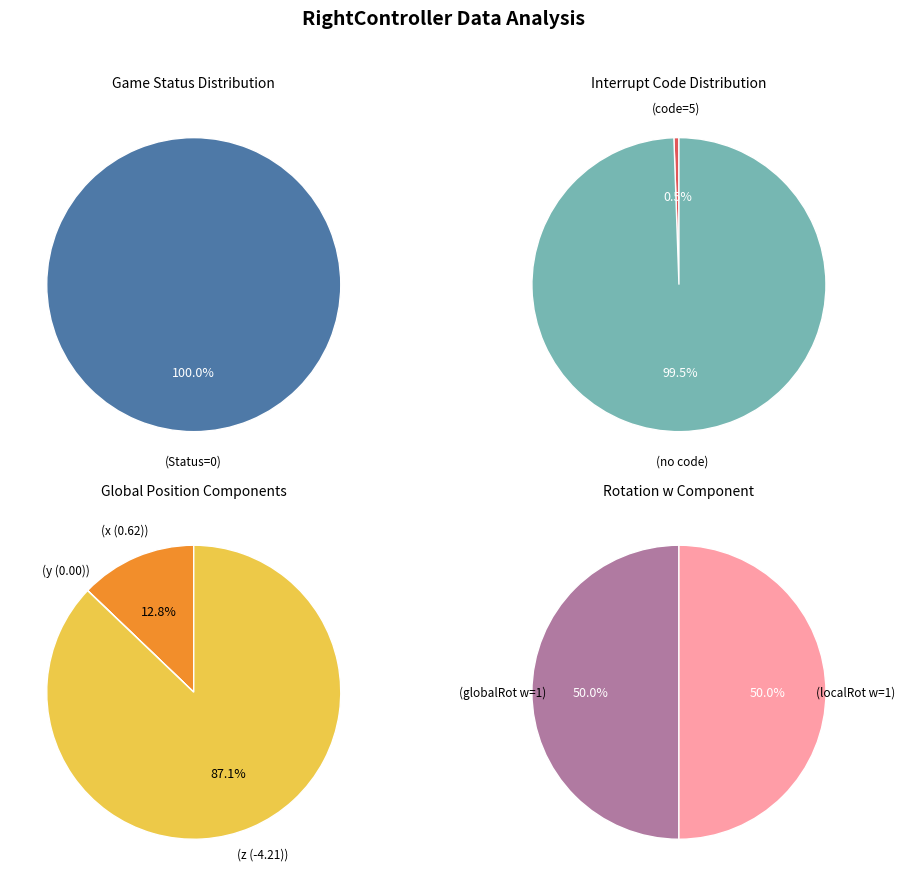

Is 1 the majority of the pie?

No